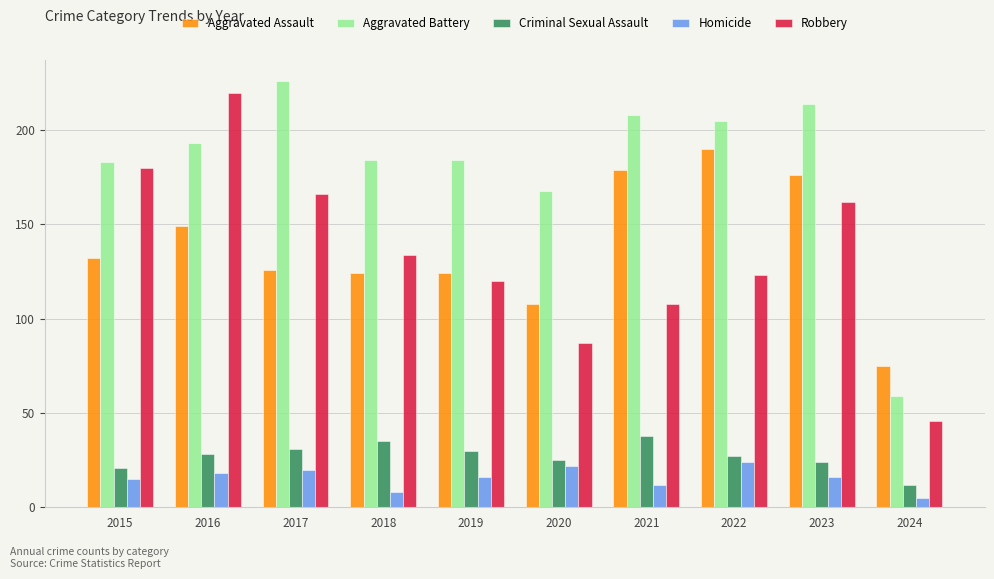

What is the approximate value of Aggravated Assault at 2019, to the nearest 10?

120